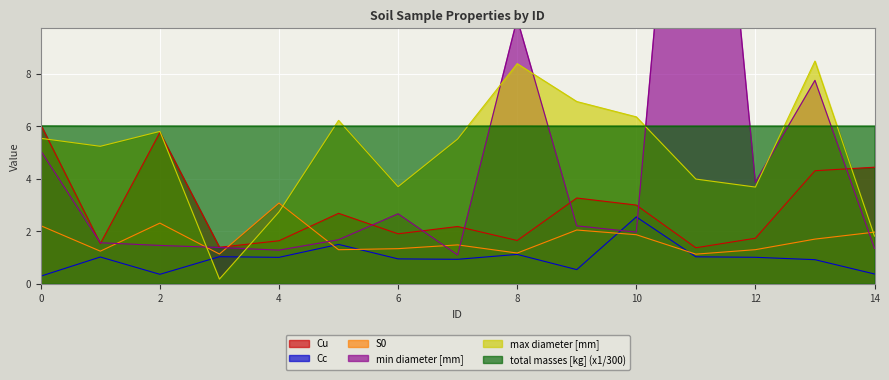

Count the number of categories in the chart.

15